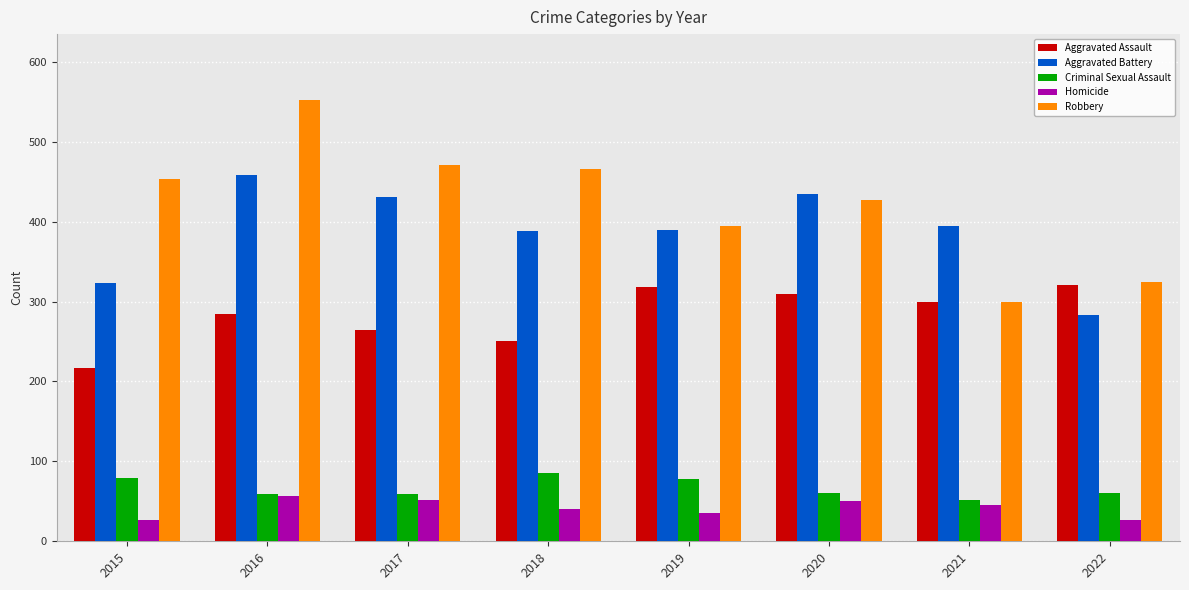

What is the sum of all Aggravated Assault values?

2266